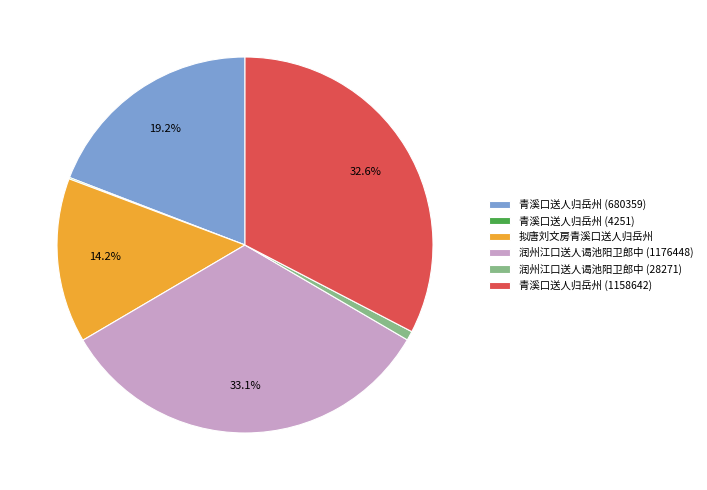

Between 润州江口送人谒池阳卫郎中 (1176448) and 润州江口送人谒池阳卫郎中 (28271), which is larger?

润州江口送人谒池阳卫郎中 (1176448)